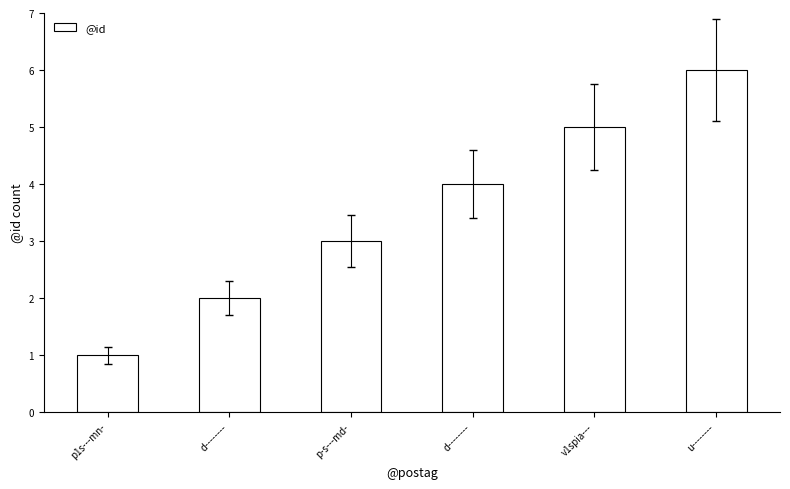

How many distinct data groups are displayed?

1